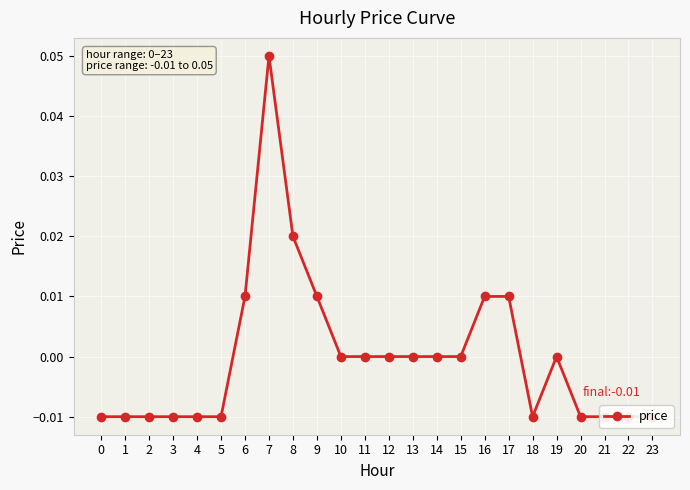

The chart shows a value of -0.0 at 18. True or false?

True